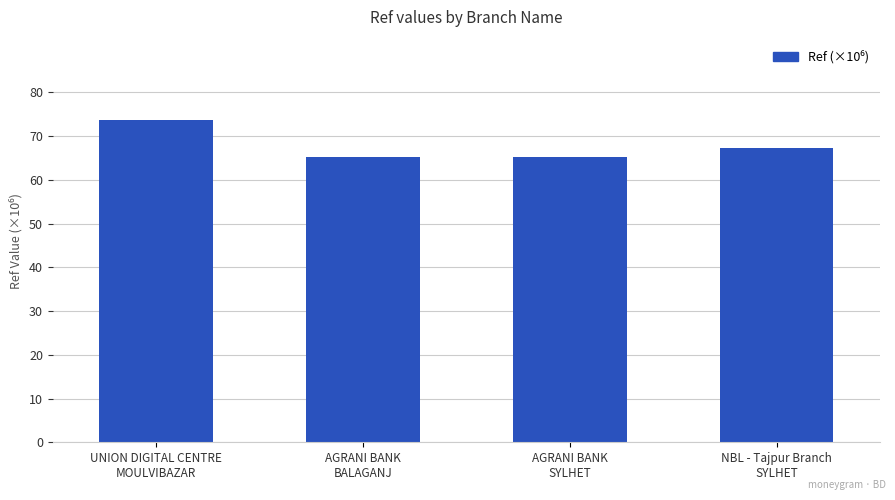

What is the difference between the maximum and second lowest values?

8.4